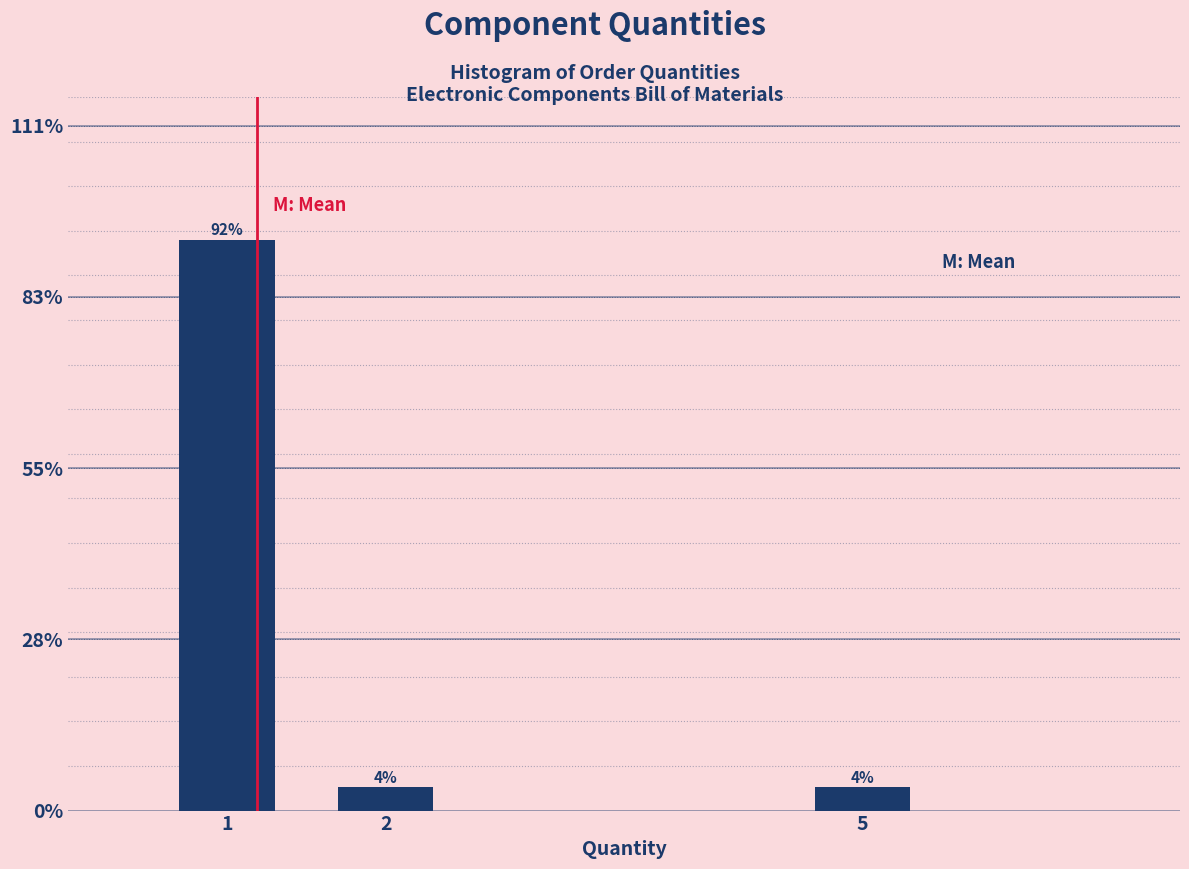

Does the chart contain any negative values?

No